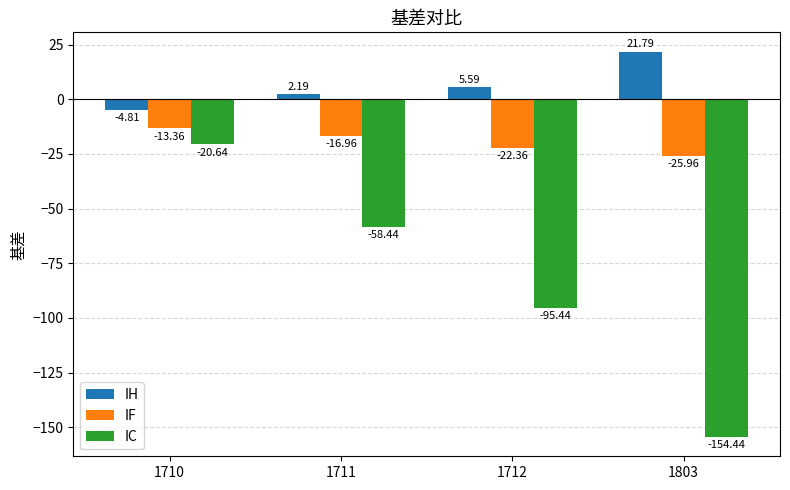

Are the bars horizontal?

No